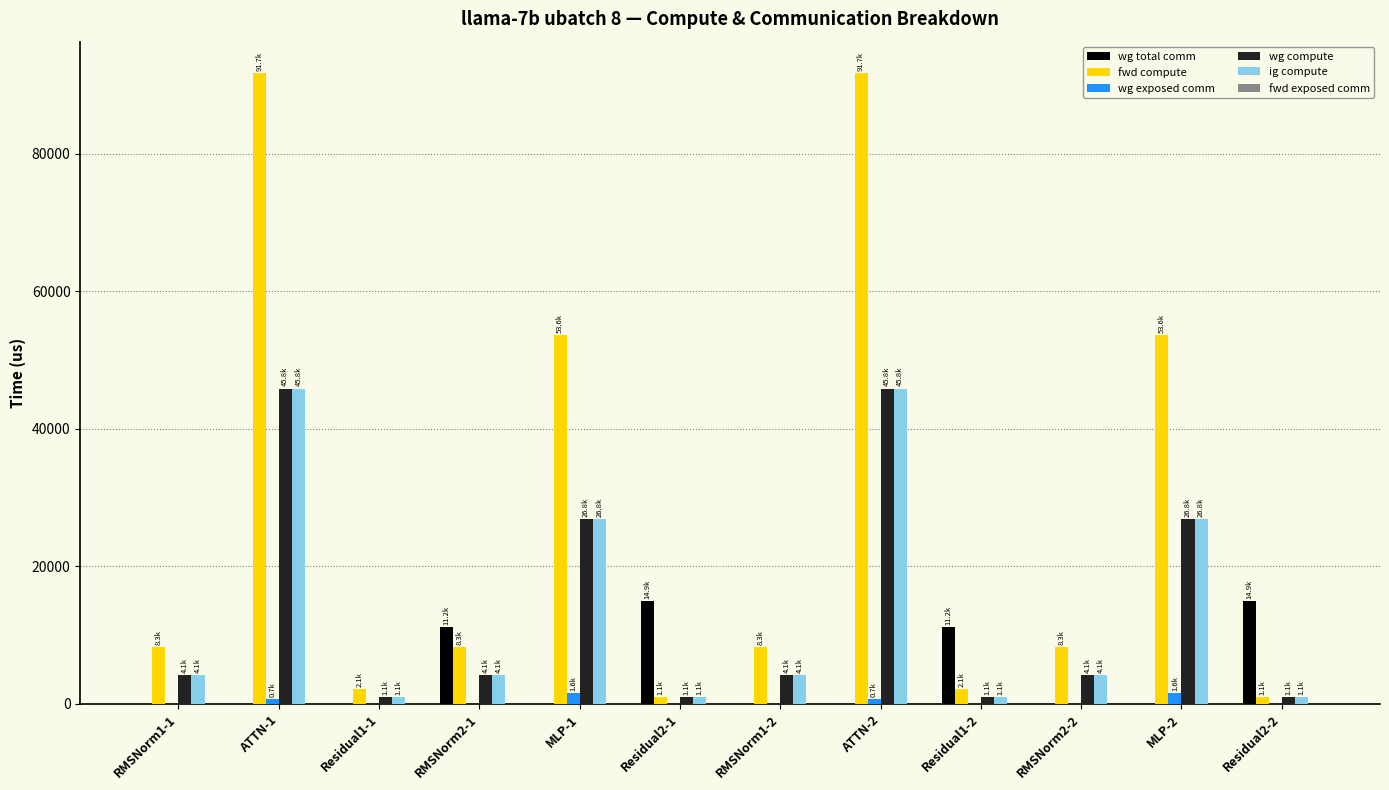

The value of ig compute at MLP-1 is 16607.6. True or false?

False